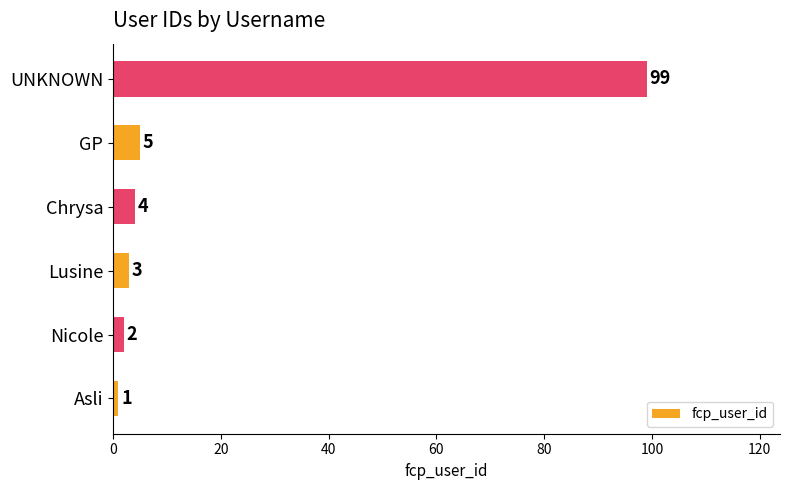

How many data points does each series have?

6